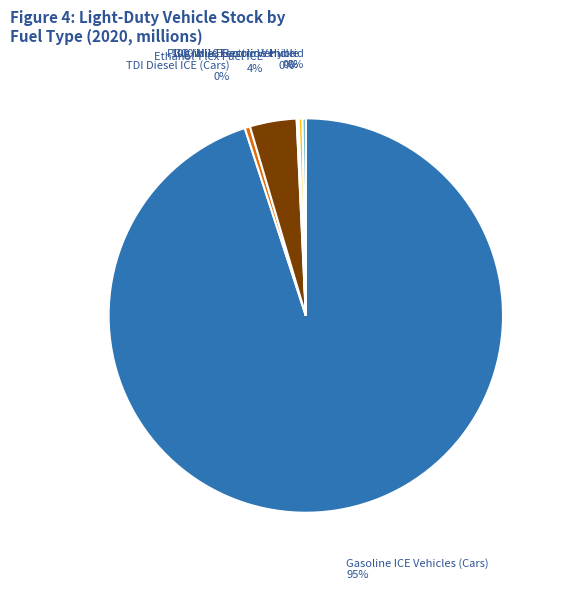

Is there any slice that represents more than half of the pie?

Yes